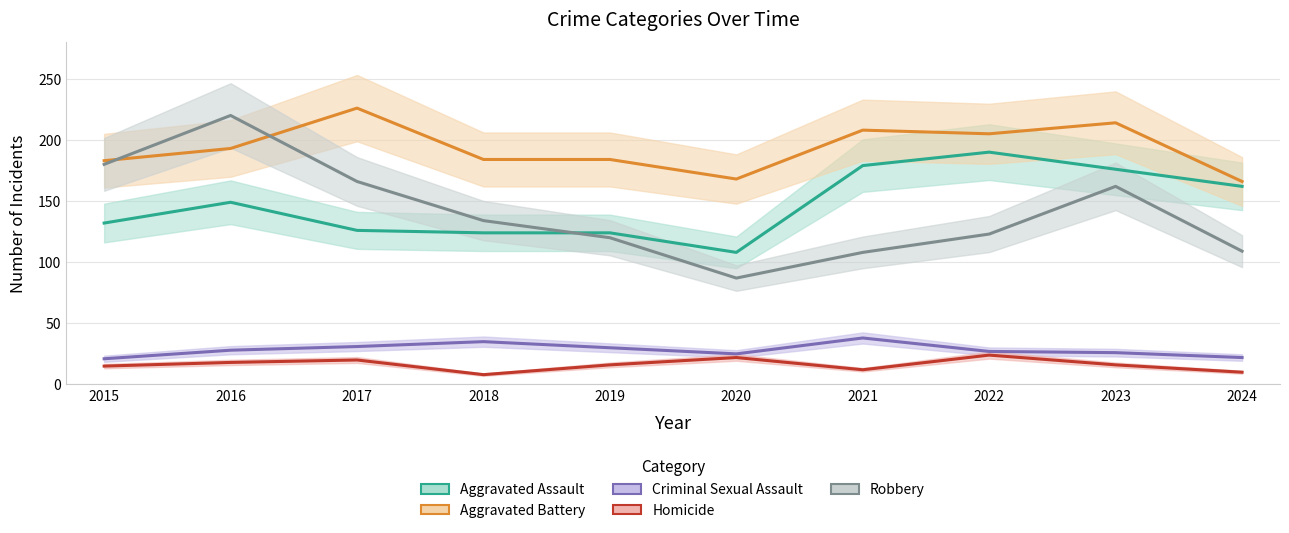

What is the total value across all series at 2015?

531